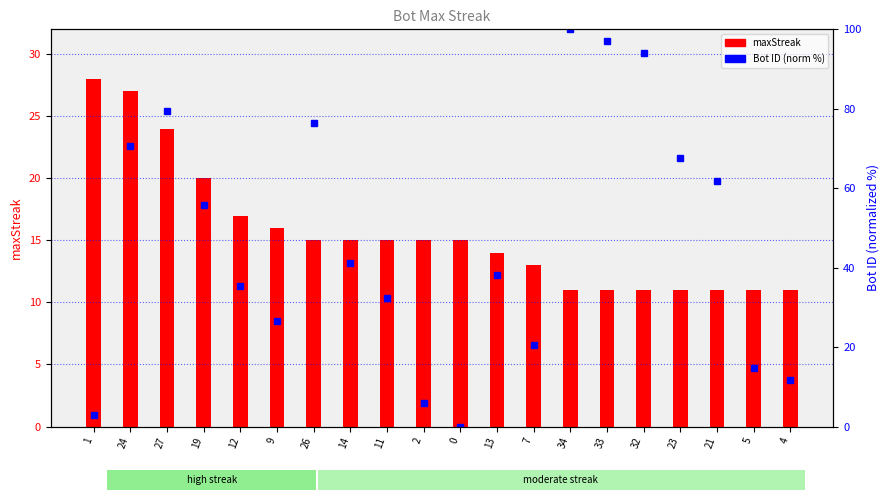

Is the value of Bot ID (normalized %) at 2 greater than the value of maxStreak at 13?

No